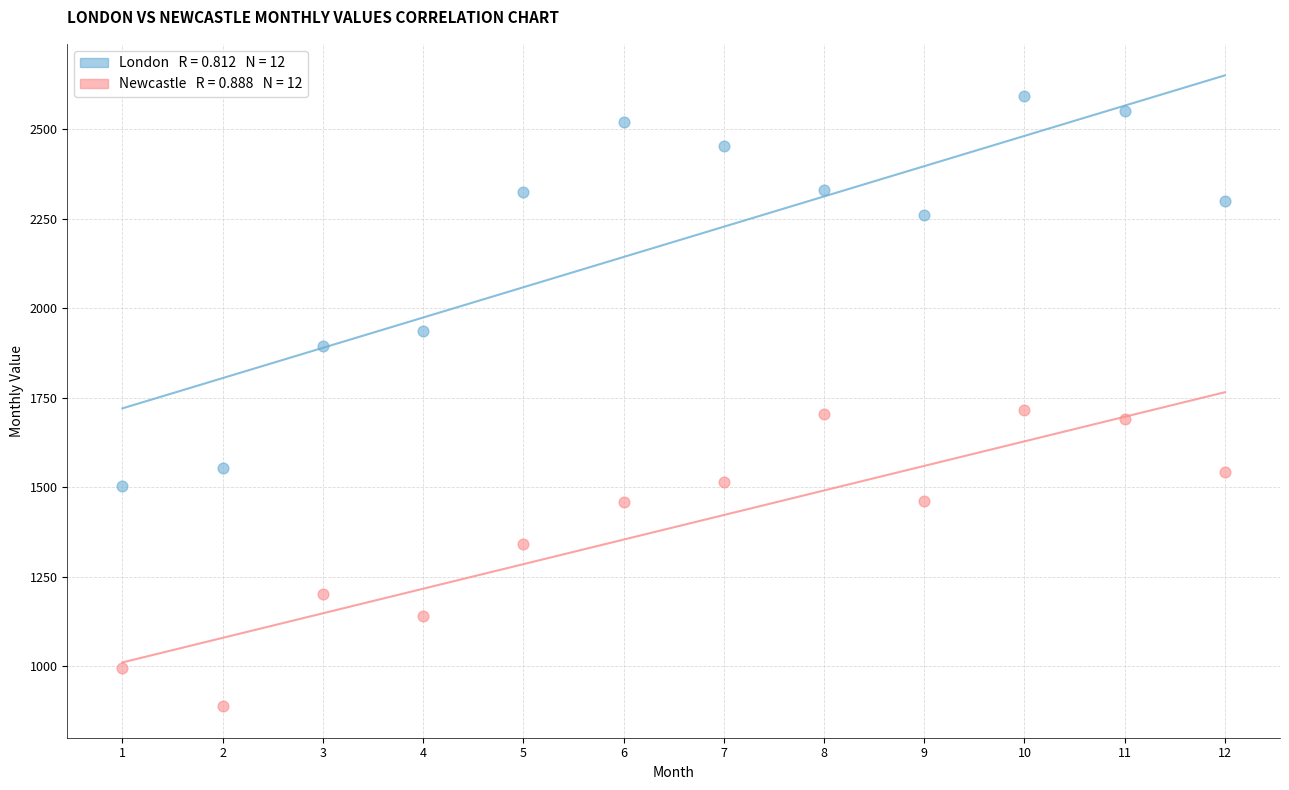

Across all data points, what is the range of Y values (max minus min)?

1705